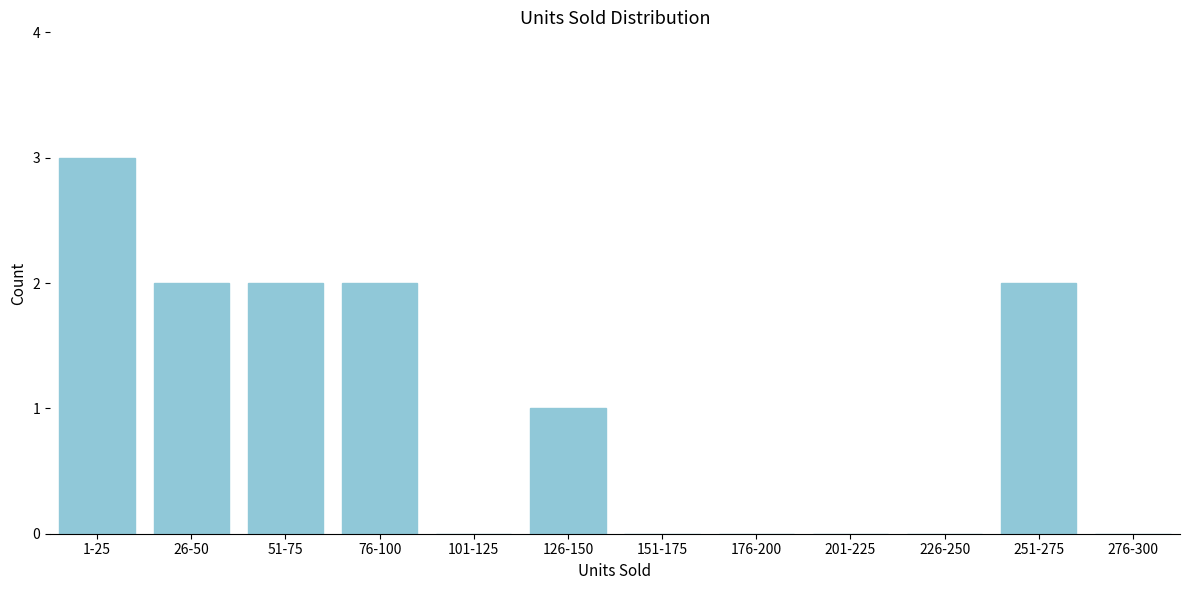

Reading left to right, extract all data points from this chart.

1-25=3	26-50=2	51-75=2	76-100=2	101-125=0	126-150=1	151-175=0	176-200=0	201-225=0	226-250=0	251-275=2	276-300=0